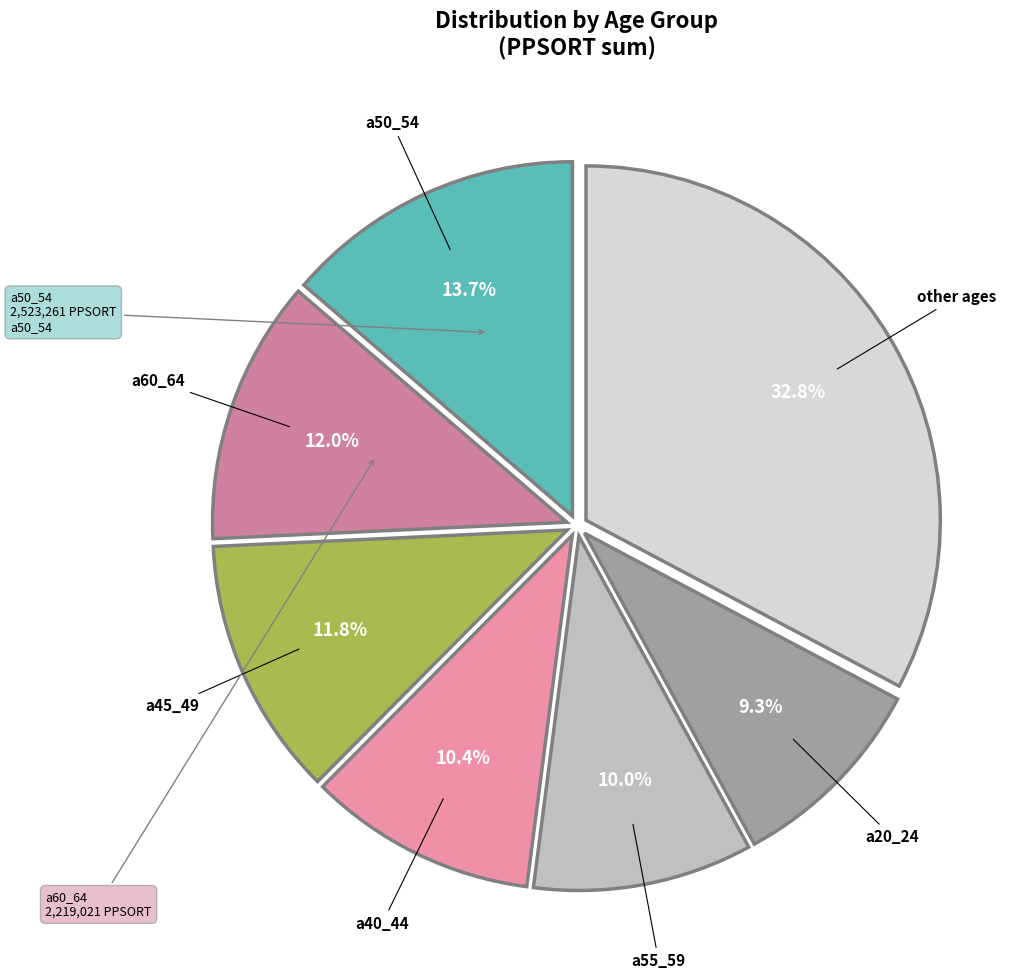

How many segments does this pie chart have?

7